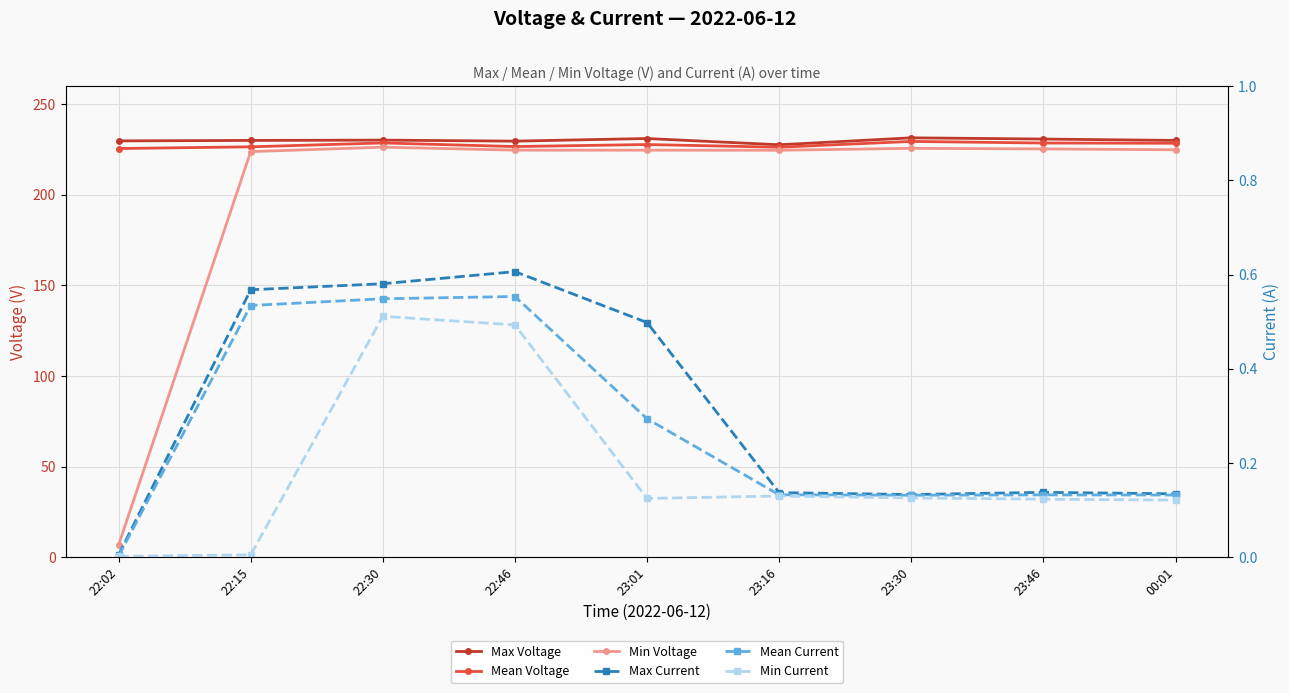

What is the sum of all Mean Current values?

2.5